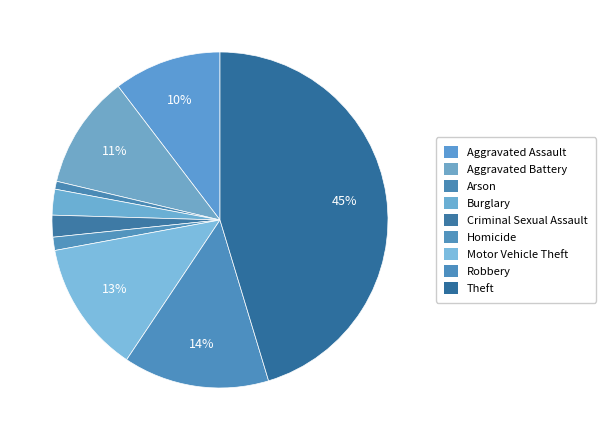

How many segments does this pie chart have?

9